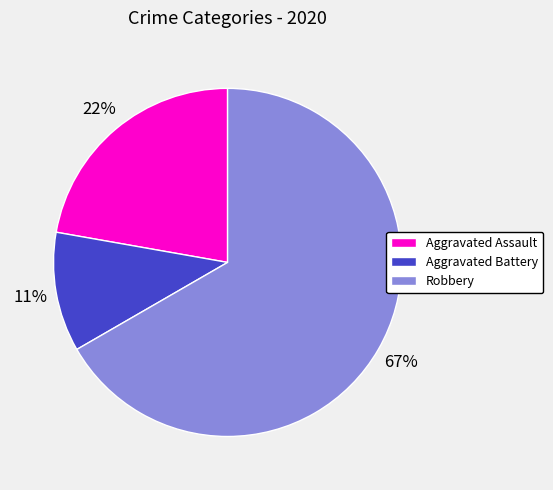

To the nearest percent, what is the difference between the Aggravated Battery and Aggravated Assault slice percentages?

11%